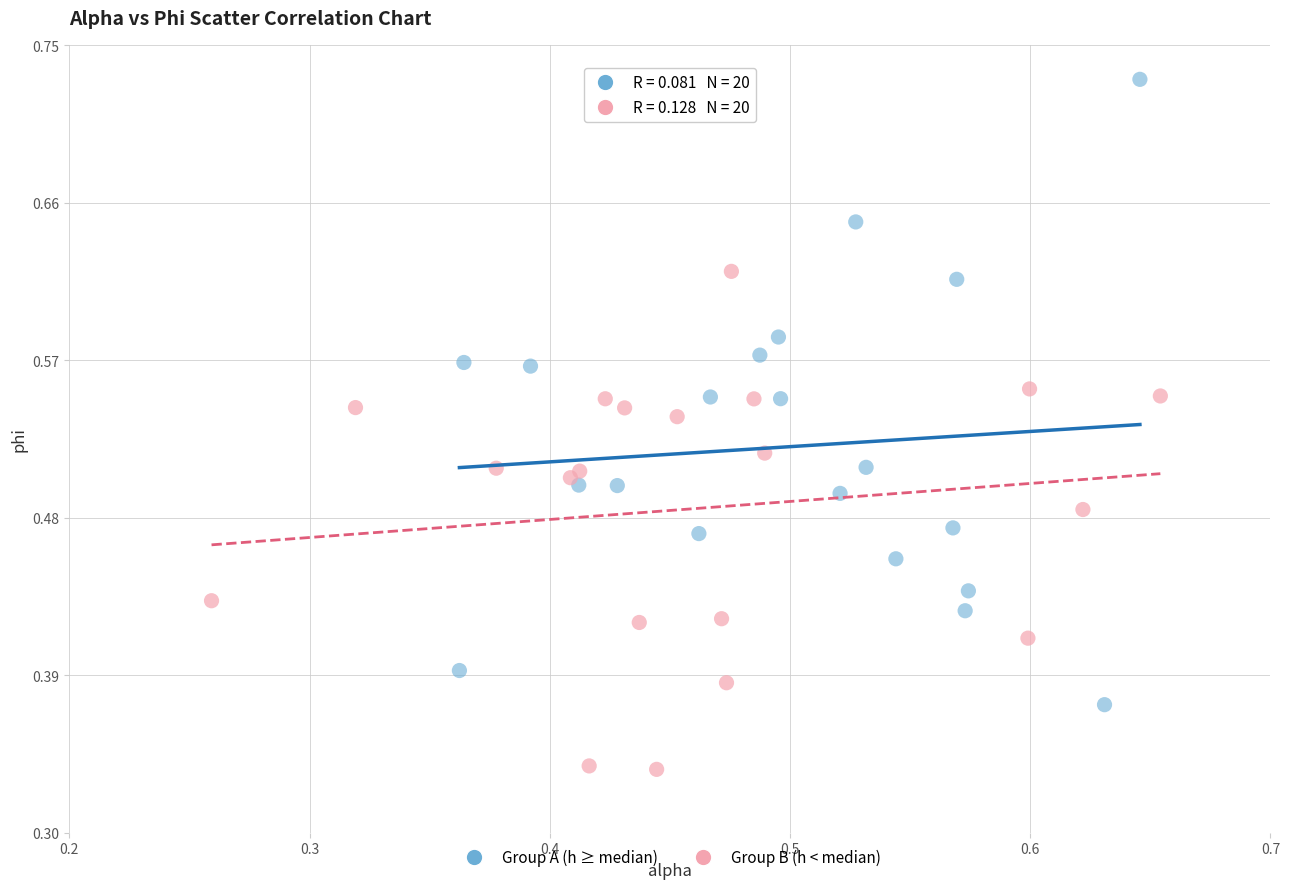

Which series has the widest spread of Y values?

Group A (h ≥ median)